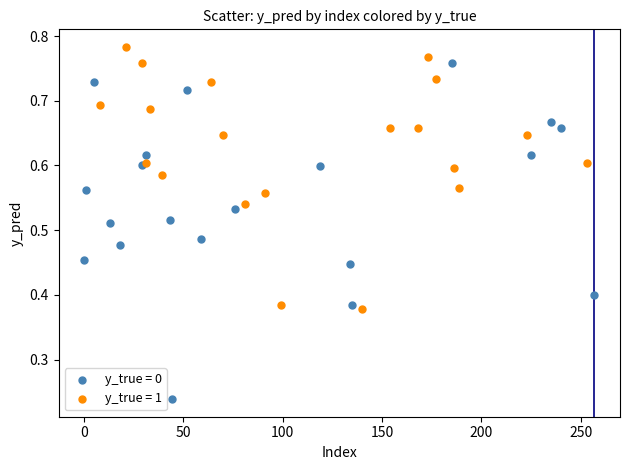

Which series reaches the maximum Y coordinate?

y_true = 1